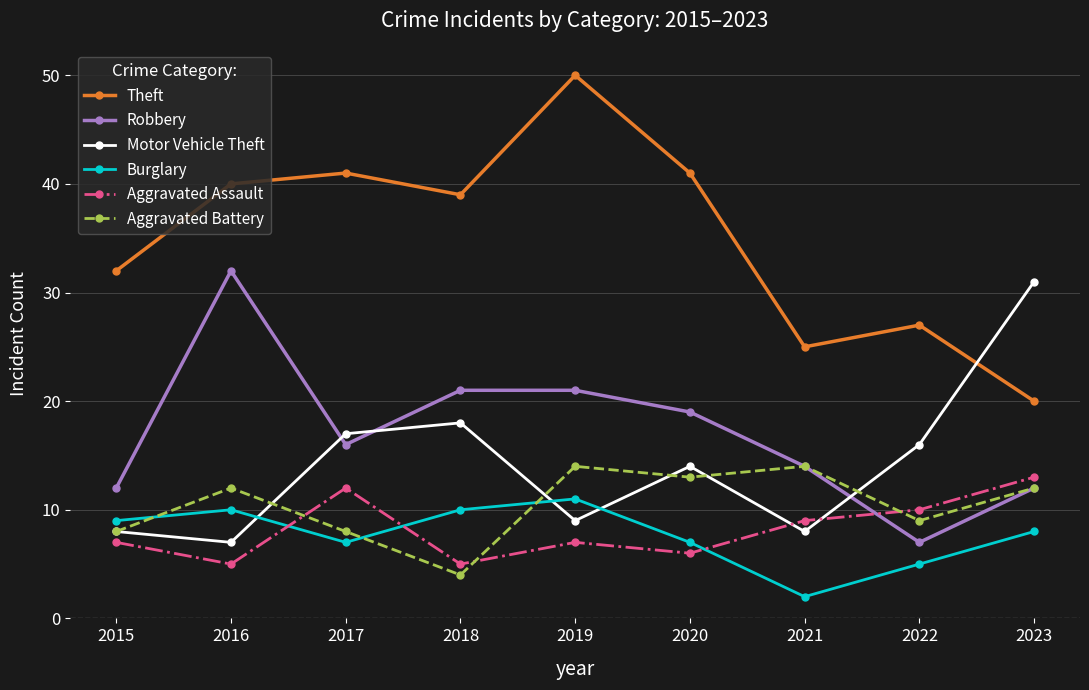

What is the total value across all series at 2017?

101